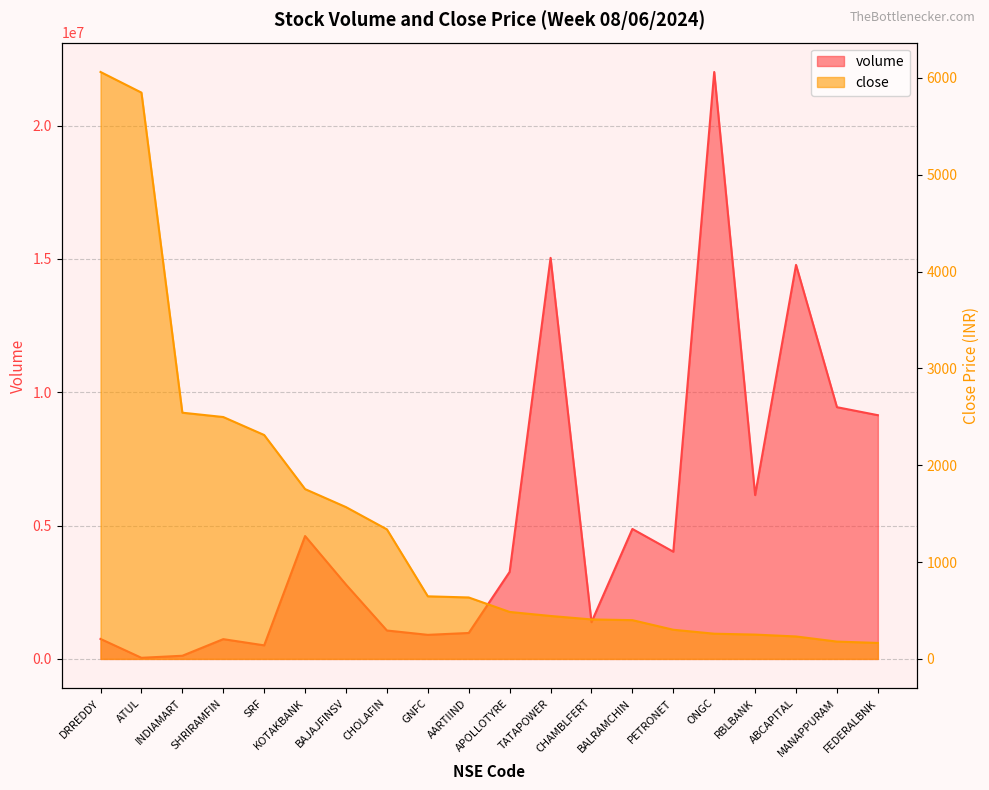

List the labels in order of close value, smallest first.

FEDERALBNK, MANAPPURAM, ABCAPITAL, RBLBANK, ONGC, PETRONET, BALRAMCHIN, CHAMBLFERT, TATAPOWER, APOLLOTYRE, AARTIIND, GNFC, CHOLAFIN, BAJAJFINSV, KOTAKBANK, SRF, SHRIRAMFIN, INDIAMART, ATUL, DRREDDY